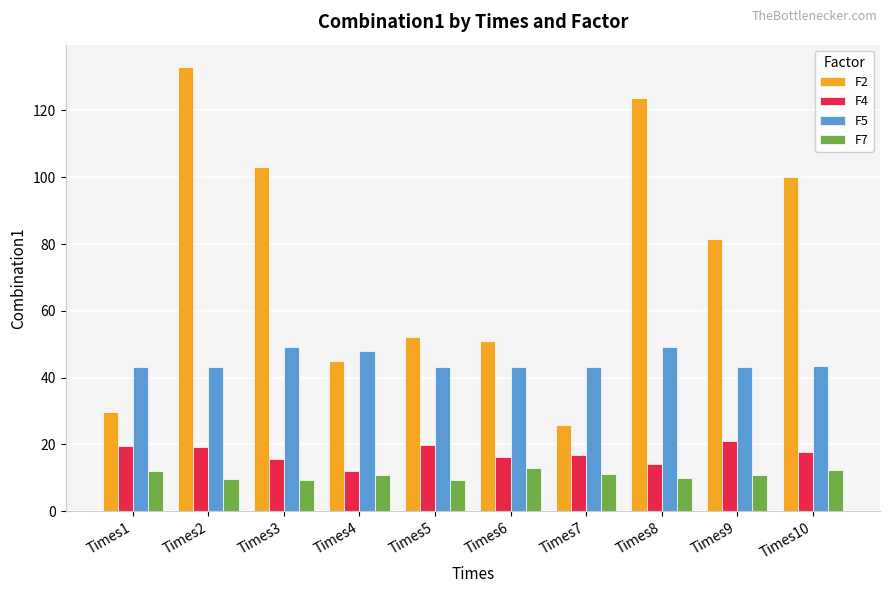

Where is F2 nearest to the value 79?

Times9